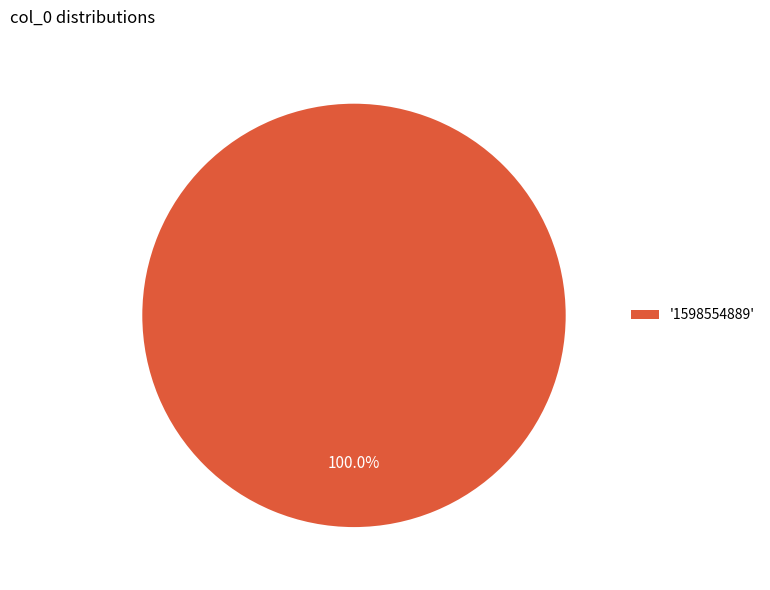

Rank the categories by value from lowest to highest.

'1598554889'